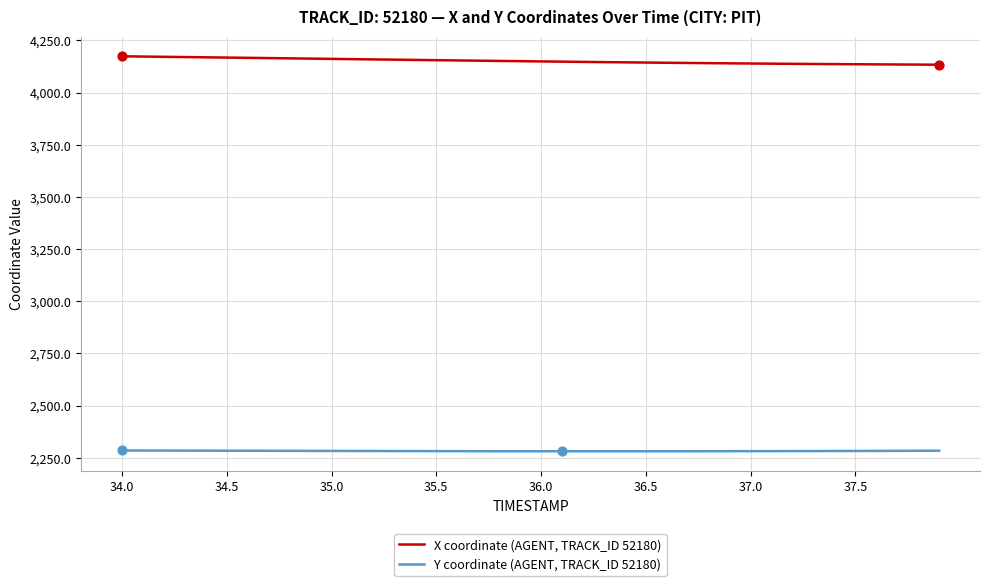

Which series has the largest total across all categories?

X coordinate (AGENT, TRACK_ID 52180)